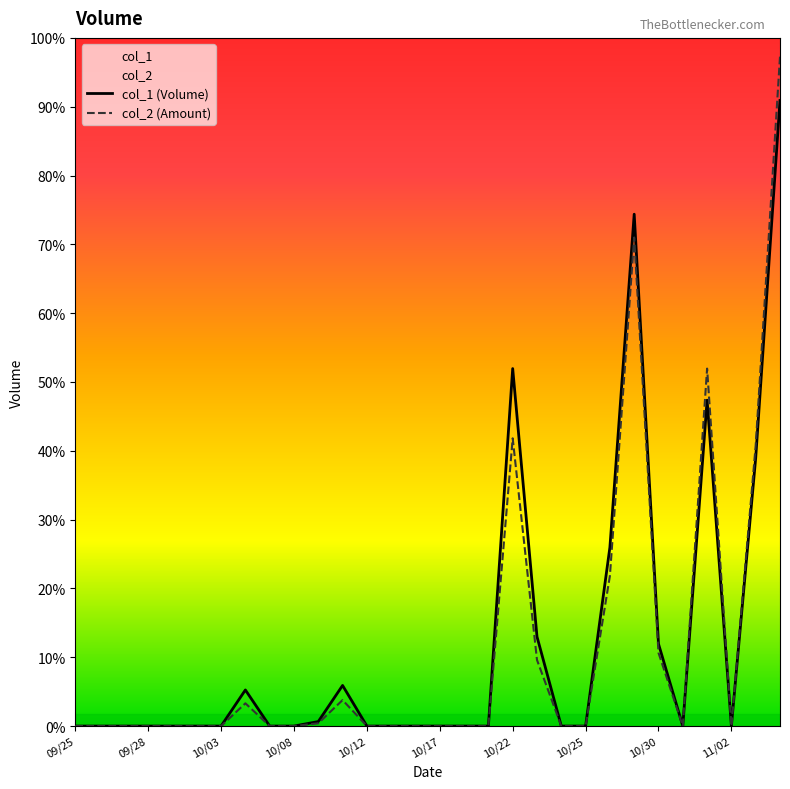

Count the number of categories in the chart.

30